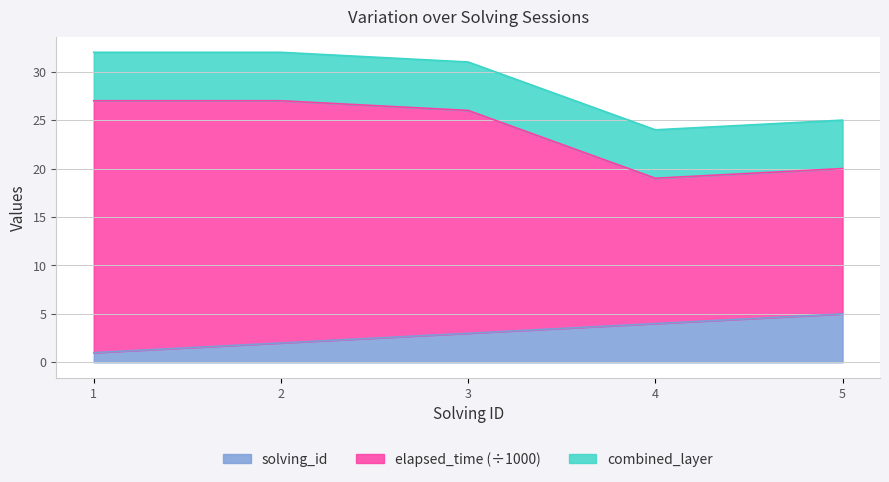

Read the solving_id value at 4.

4